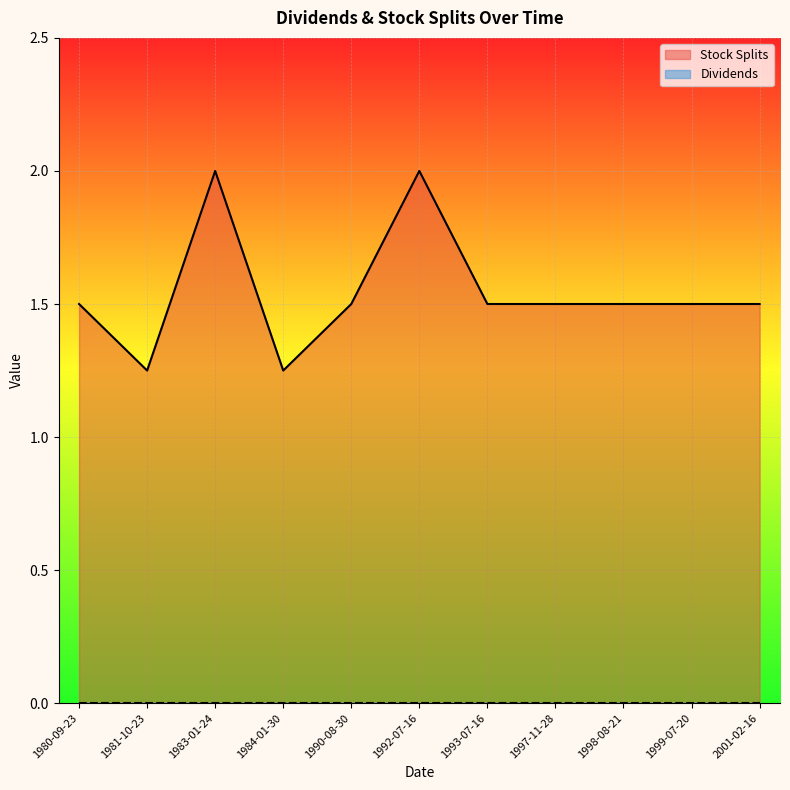

What is the maximum value shown in the chart?

2.0